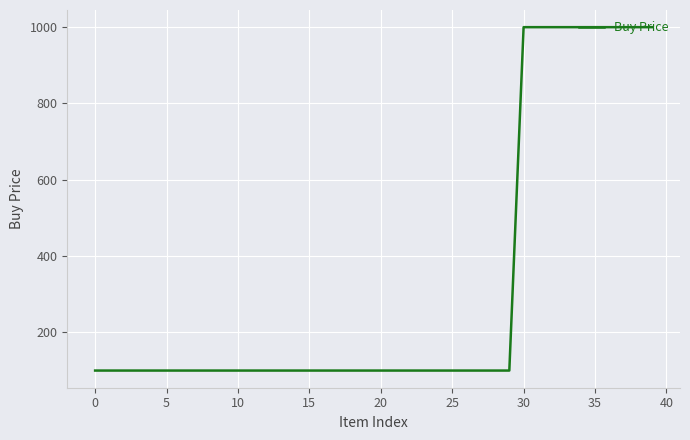

What is the greatest value displayed?

1000